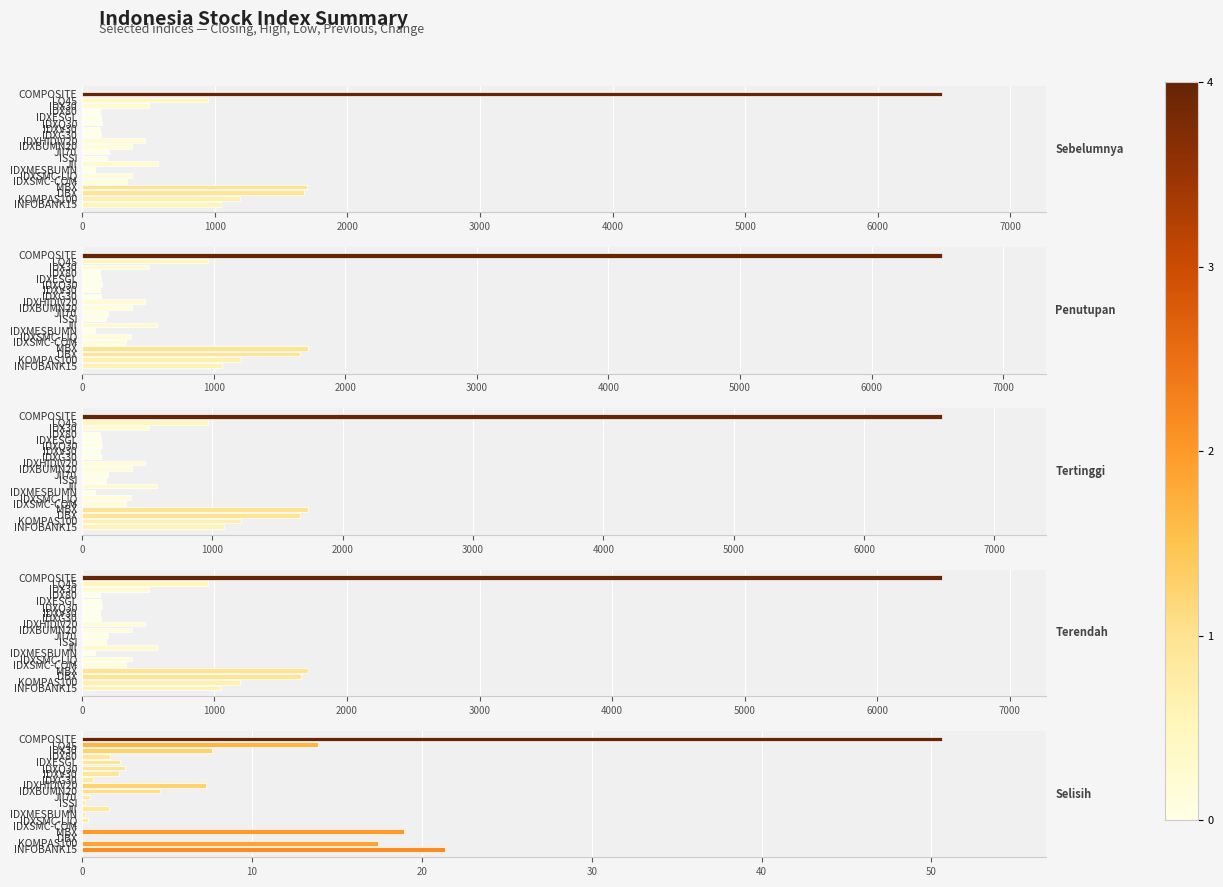

How many values in Selisih are below zero?

2